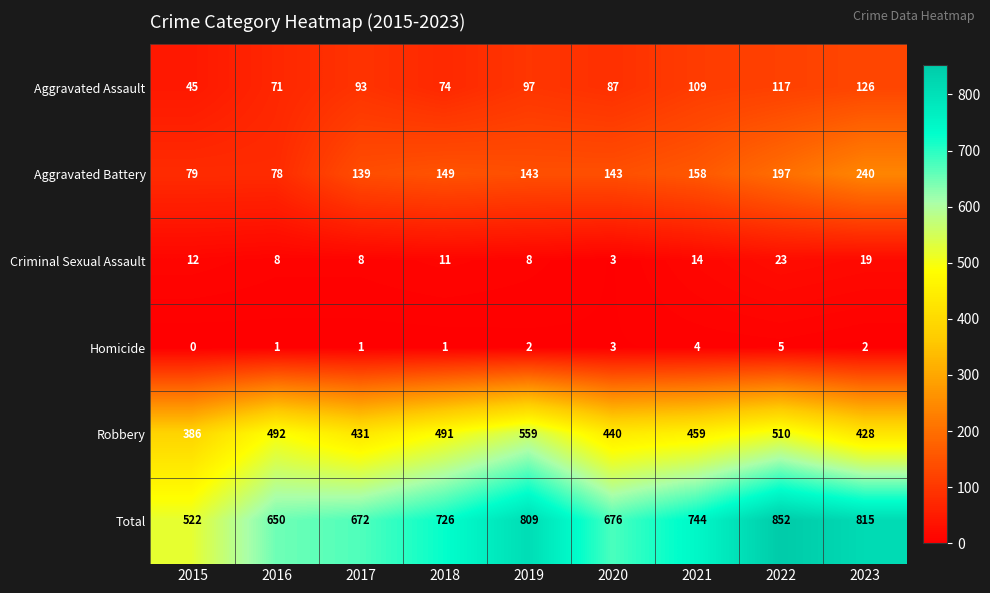

Which series has the widest spread of values?

Total